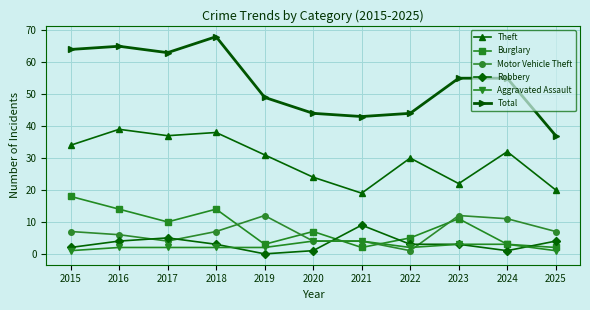

What is the greatest value displayed?

68